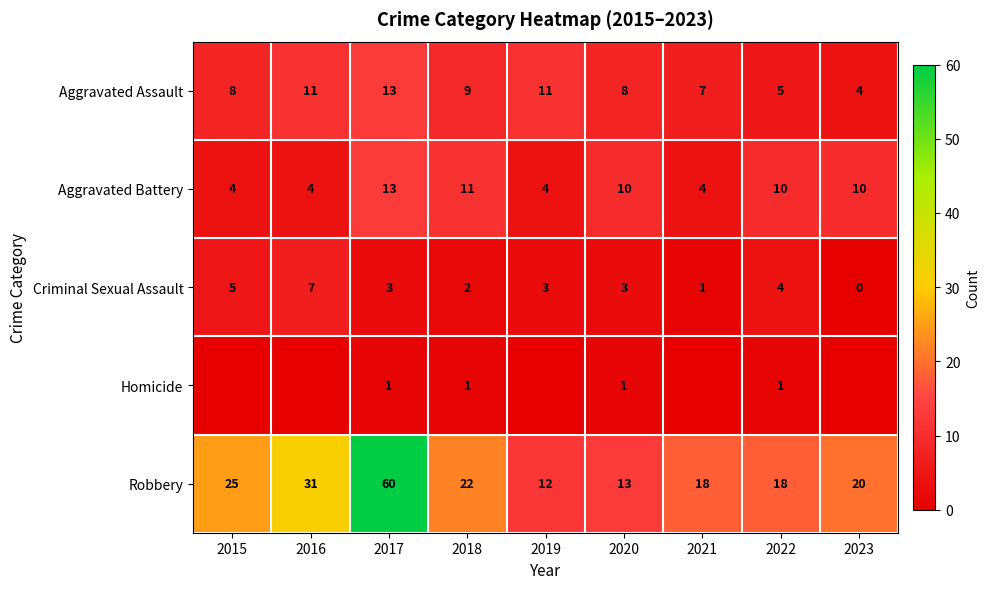

At 2022, list the series in order from smallest to largest.

Homicide, Criminal Sexual Assault, Aggravated Assault, Aggravated Battery, Robbery